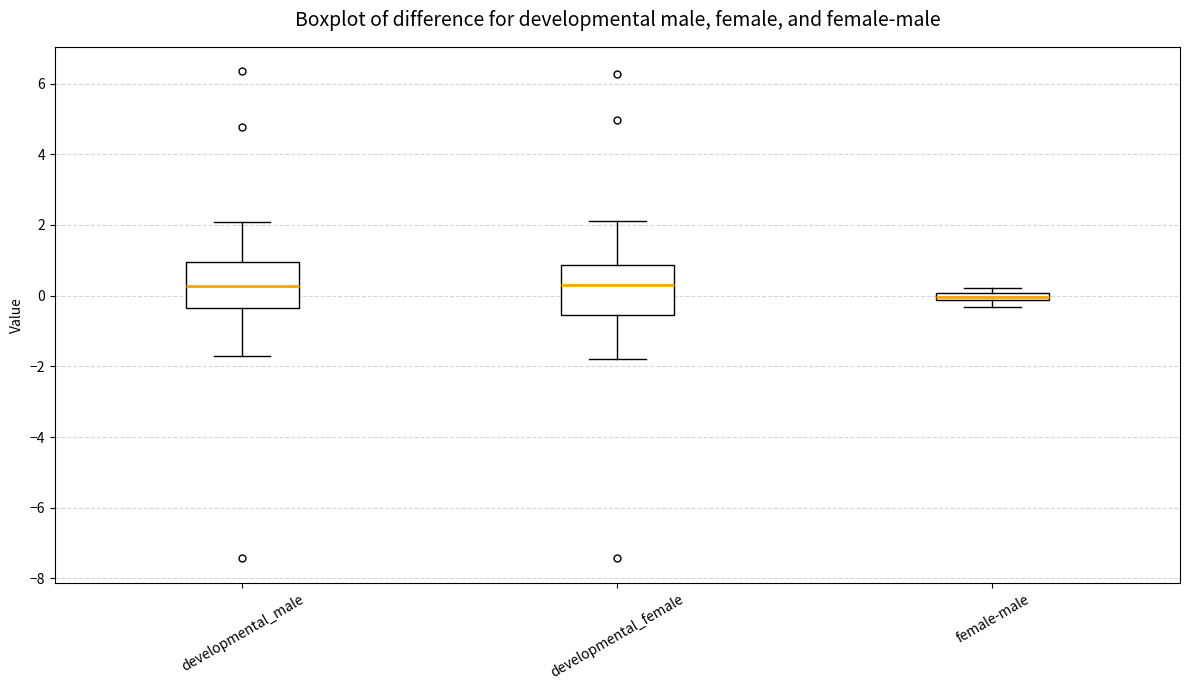

Where does the upper whisker of the box for developmental_female end on the y-axis? The values are not printed on the chart, so give them approximately, as read against the axis.

2.2